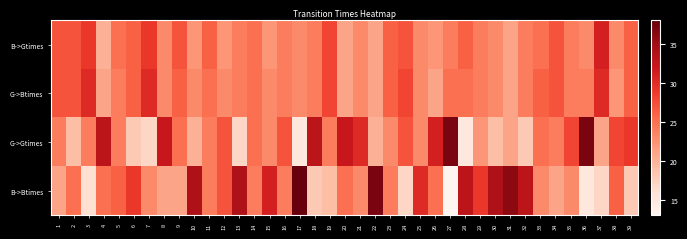

At 9, list the series in order from largest to smallest.

B->Gtimes, G->Btimes, G->Gtimes, B->Btimes